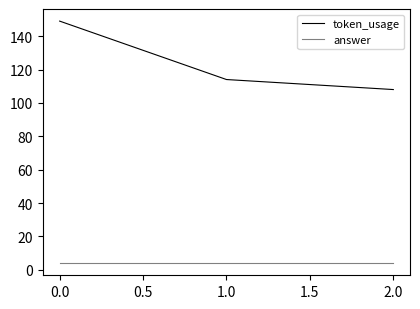

Which series has the widest spread of values?

token_usage